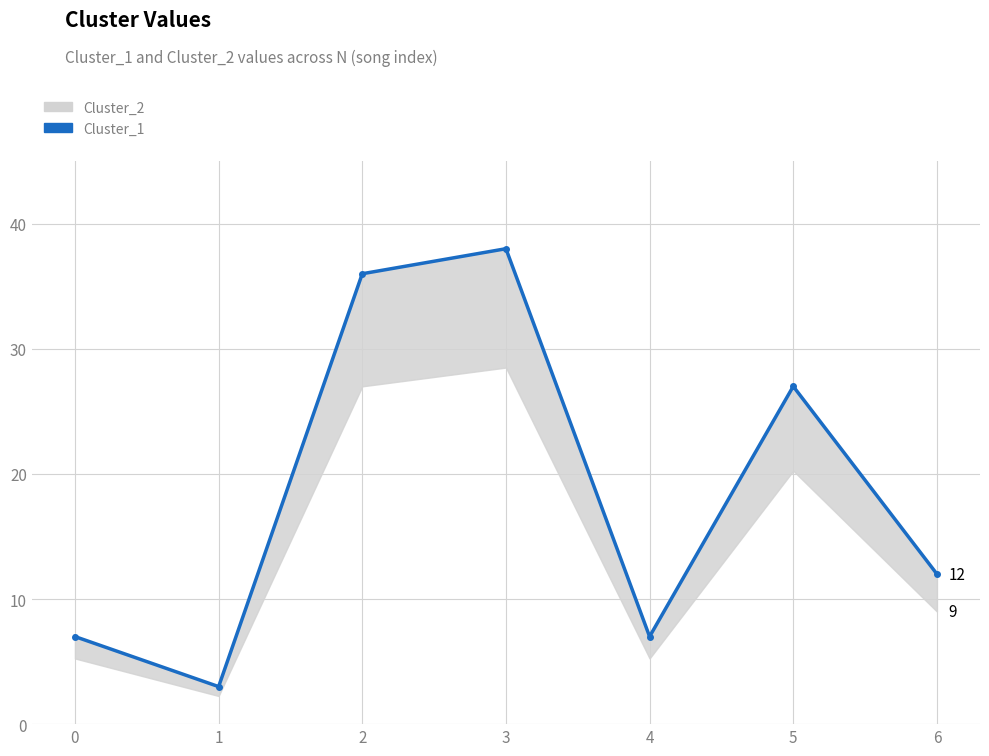

How many interior local peaks (higher than both neighbors) does the data have?

2